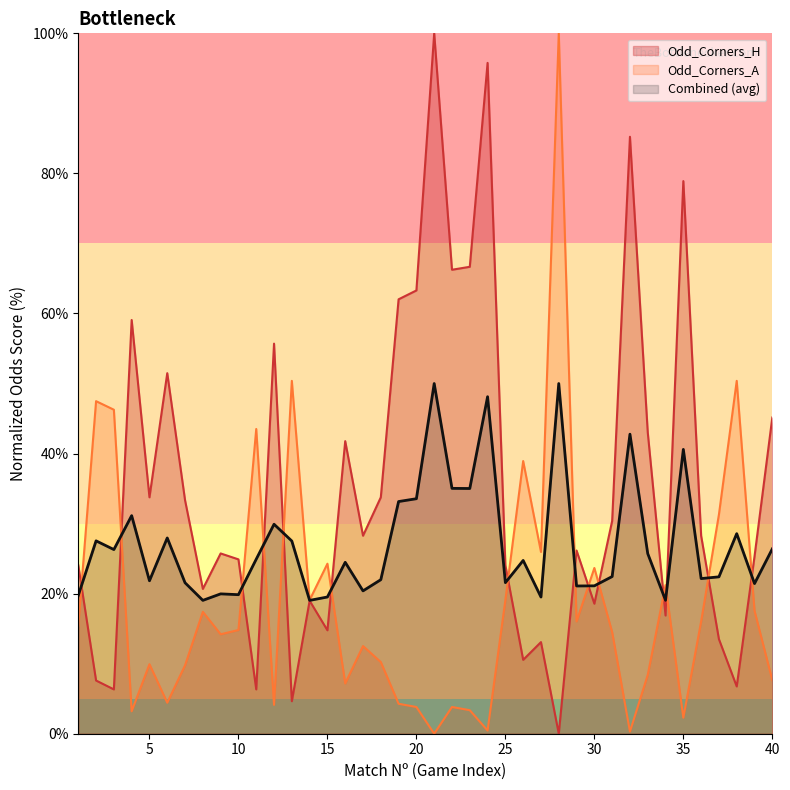

At which category is the sum across all series the highest?

21